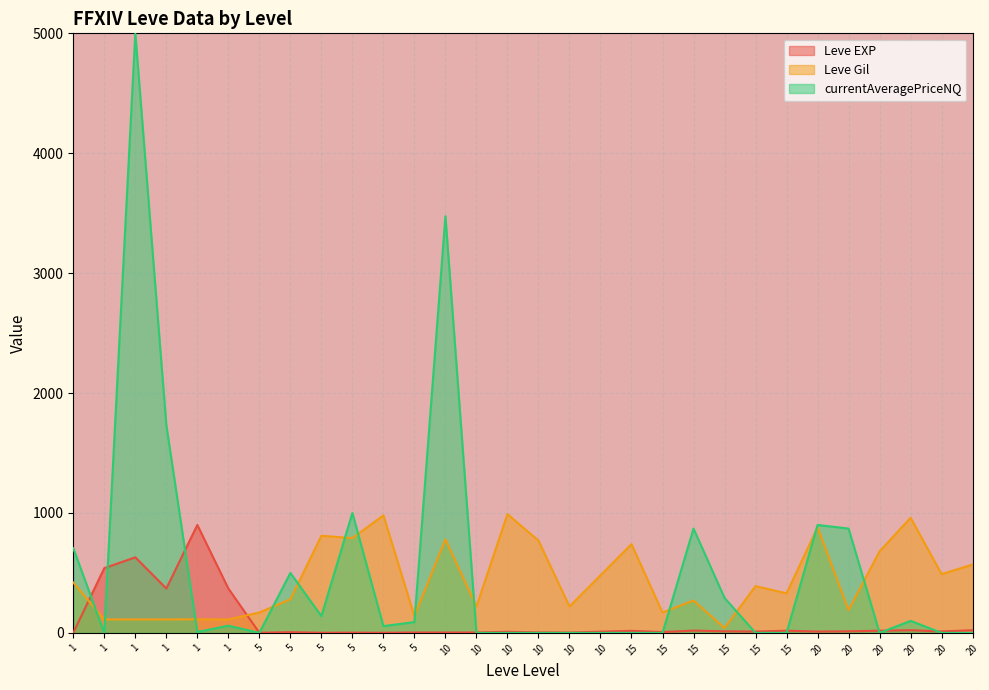

Which series has the largest total across all categories?

currentAveragePriceNQ